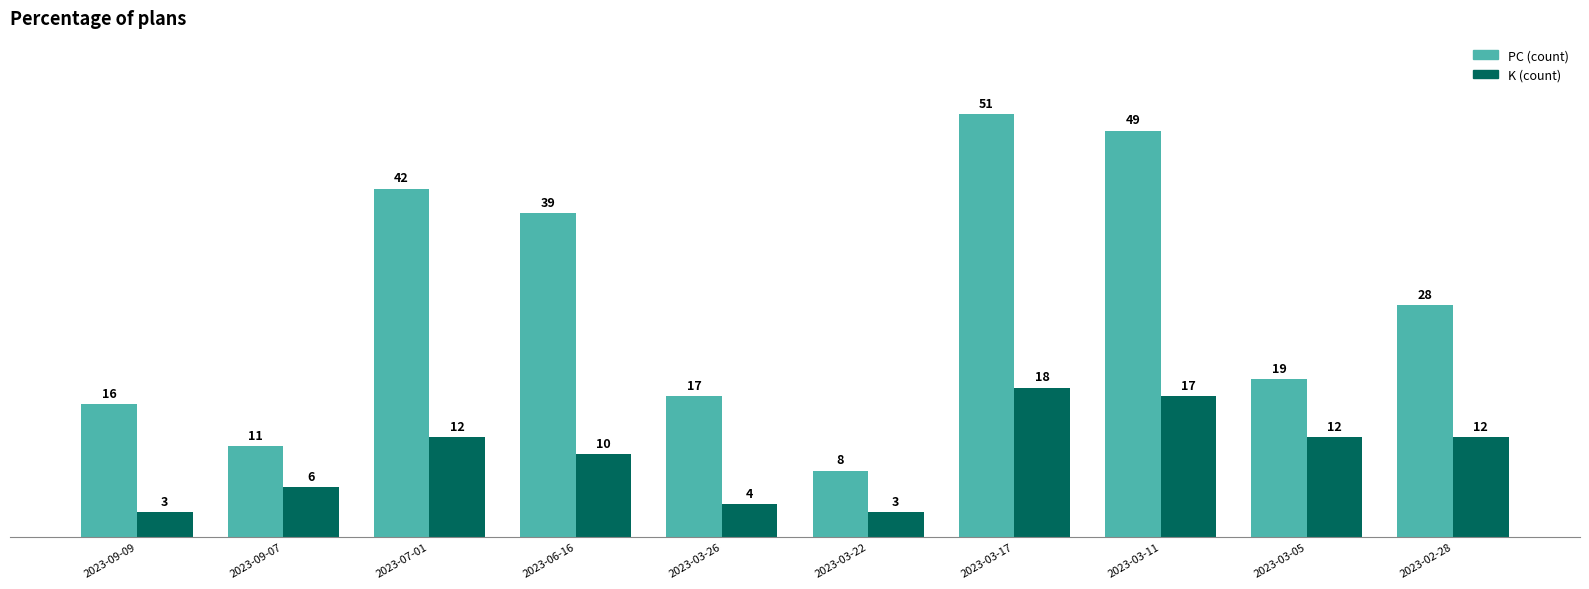

At which label is PC (count) closest to 29?

2023-02-28